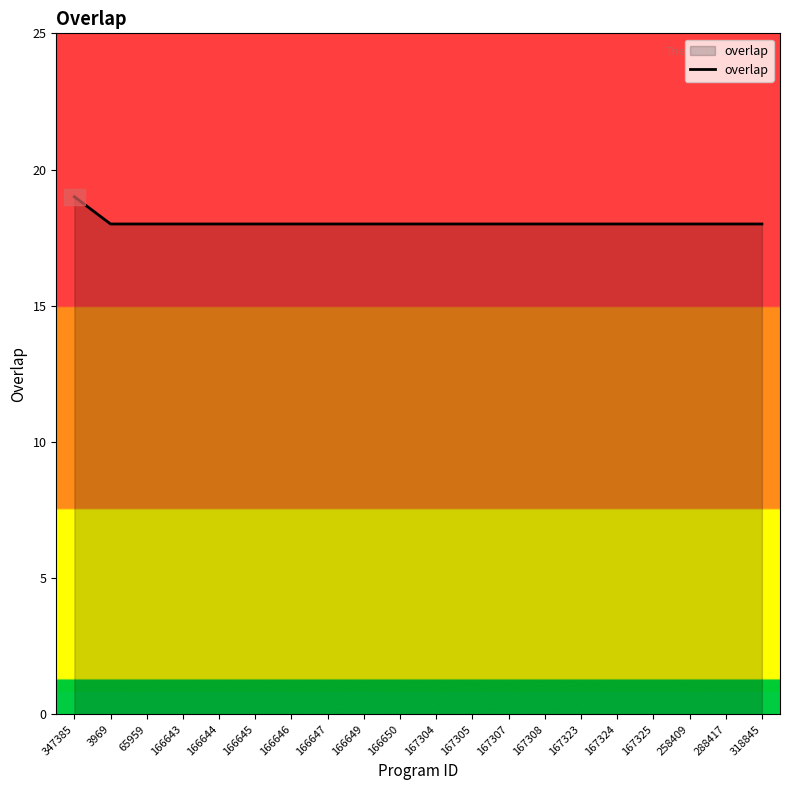

What is the value of the 4th point from the left?

18